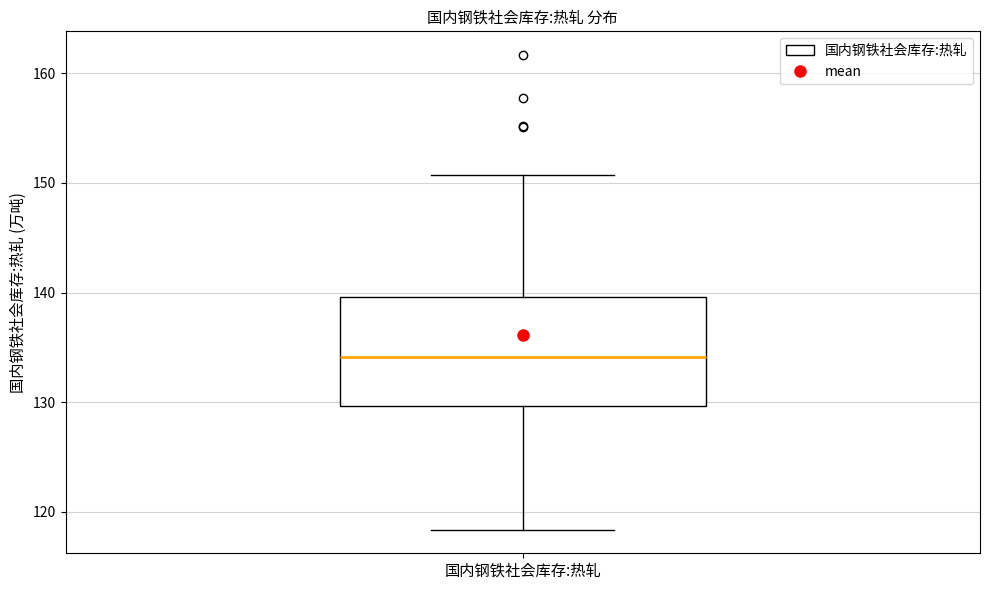

Read this box plot against the y-axis: the position of the median line, the range covered by the box, and the ends of both whiskers. The values are not printed on the chart, so give them approximately, as read against the axis.

median 134, box 130 to 140, whiskers 118 to 151